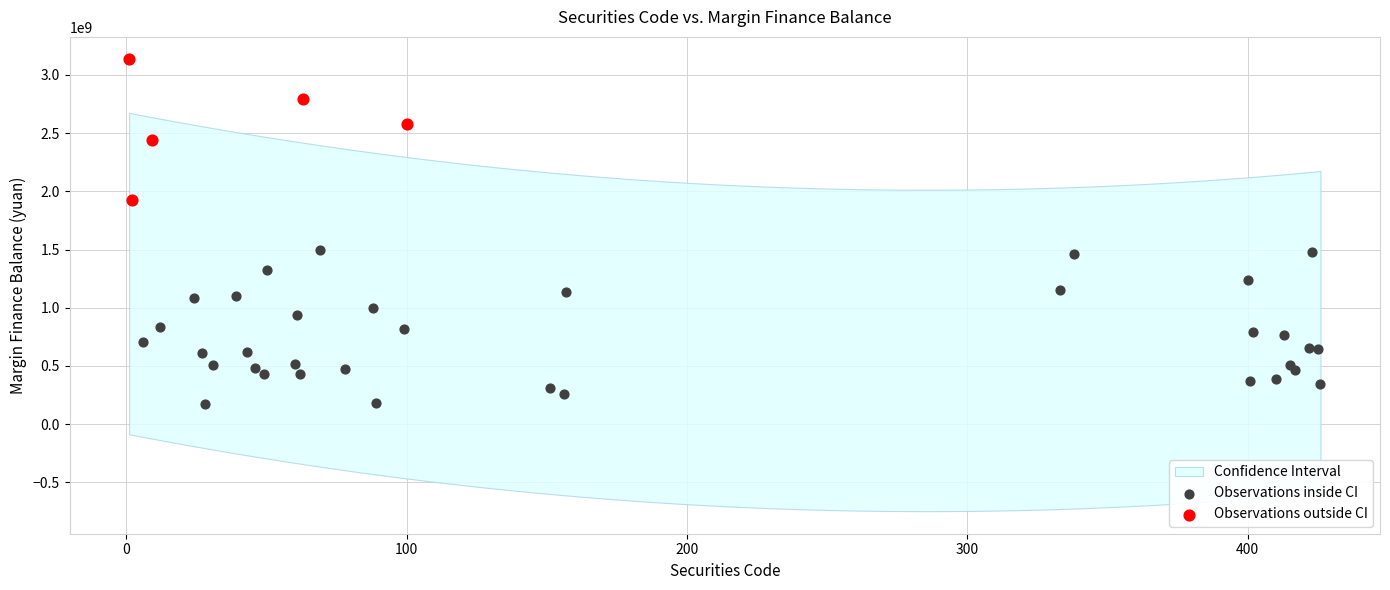

Which series has the widest spread of Y values?

Observations inside CI